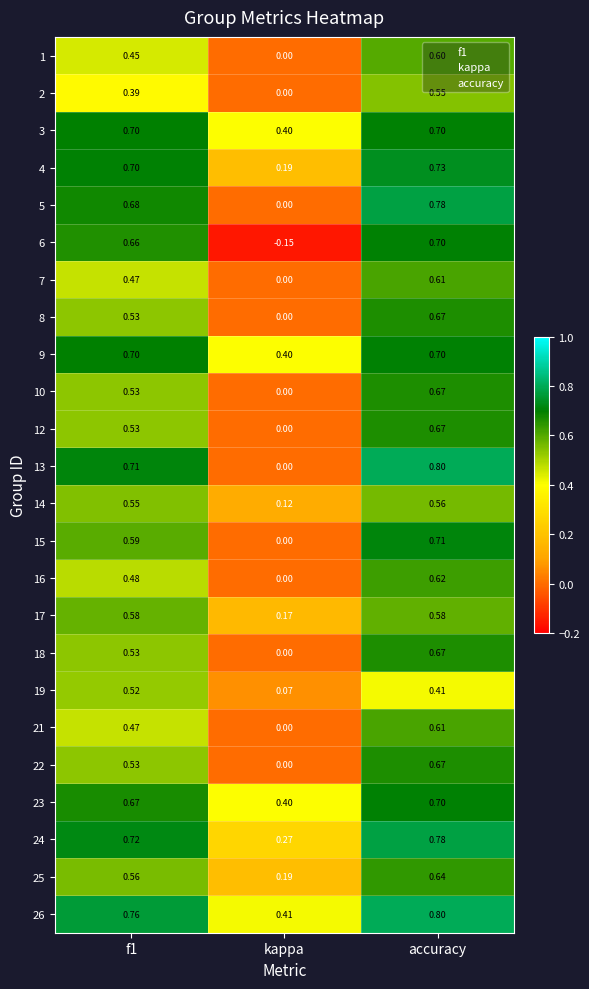

What is the maximum value shown in the chart?

0.8